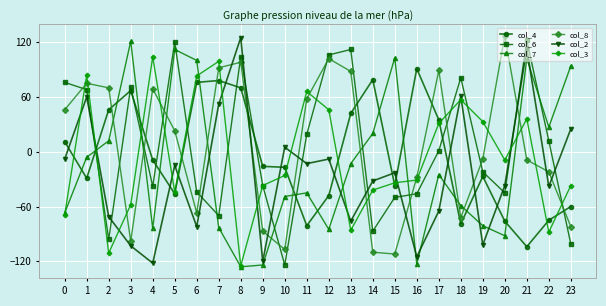

What is the minimum value for col_7?

-126